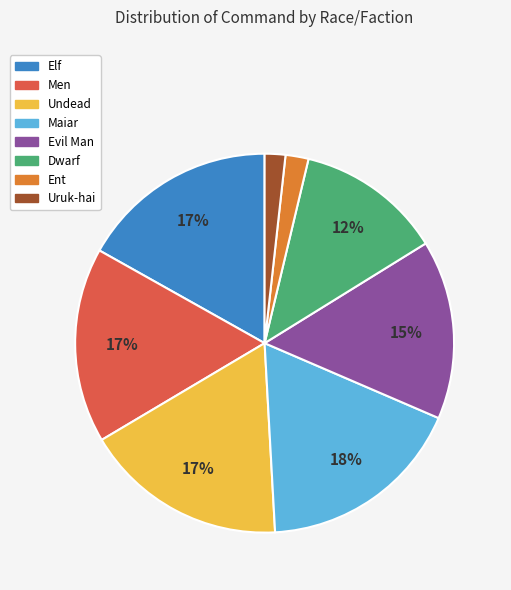

To the nearest percent, what portion does Ent represent?

2%